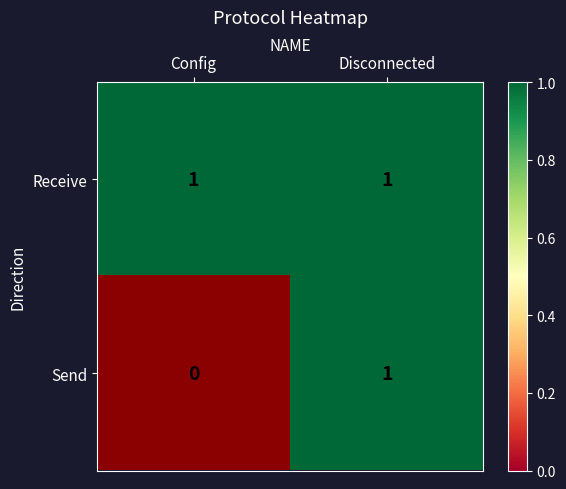

Reading left to right, extract all data points from this chart.

Config: 1	0
Disconnected: 1	1